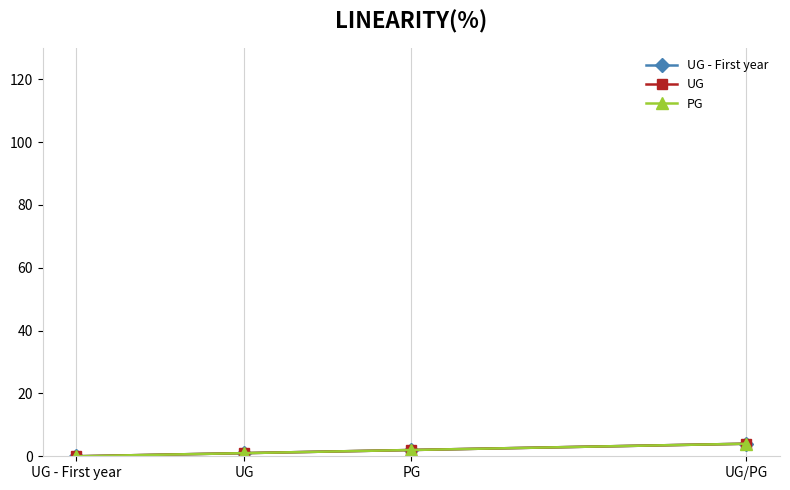

Which series has the largest total across all categories?

UG - First year